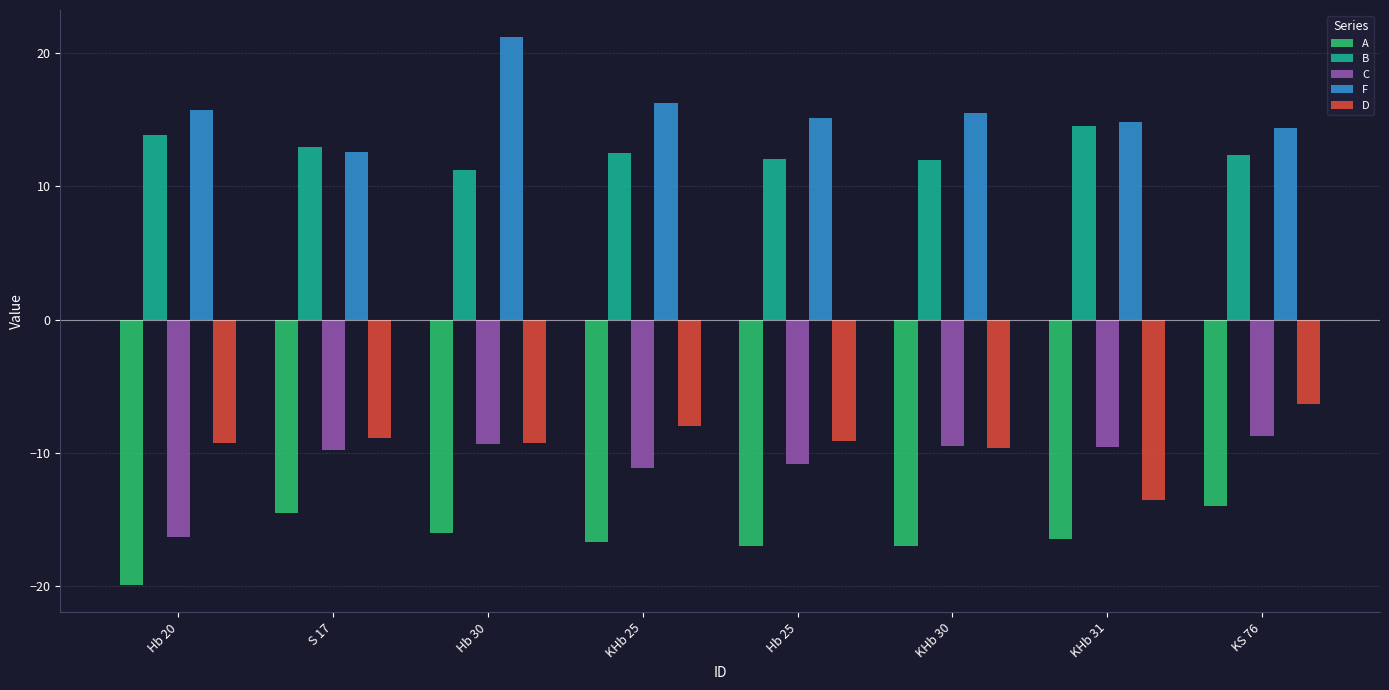

Between Hb 30 and KHb 31, which series saw the biggest shift?

F